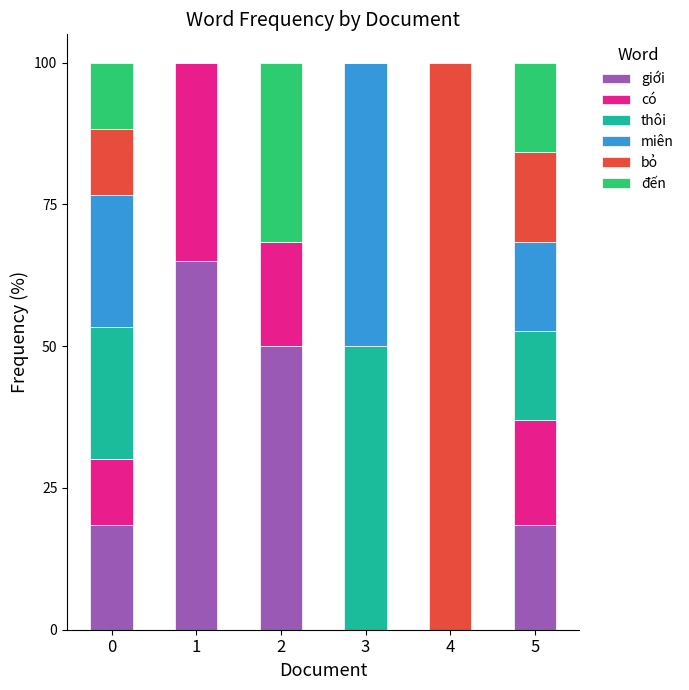

What is the total value across all series at 2?

100.0